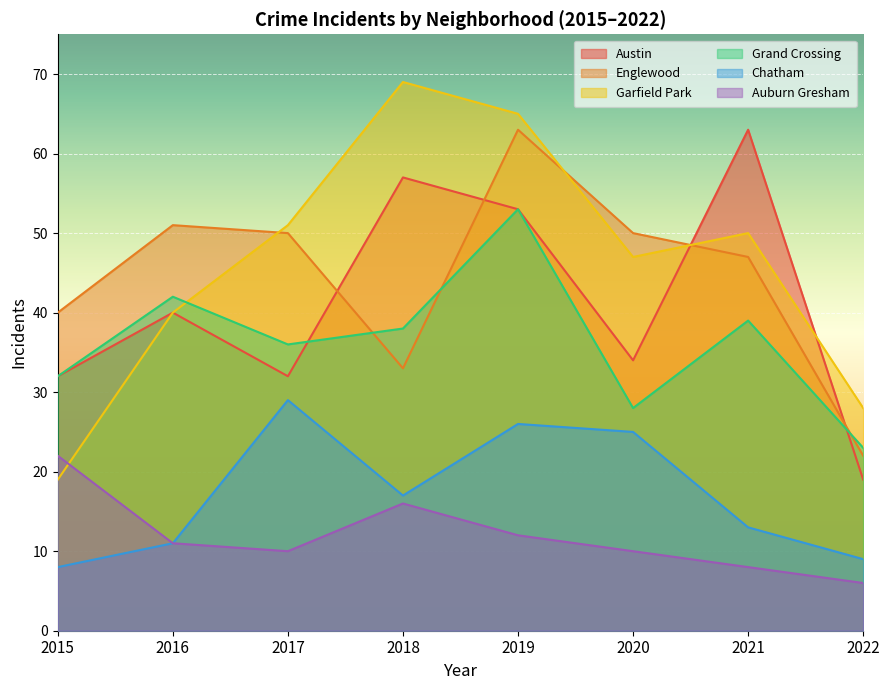

What is the sum of the Garfield Park values at 2020 and 2018?

116